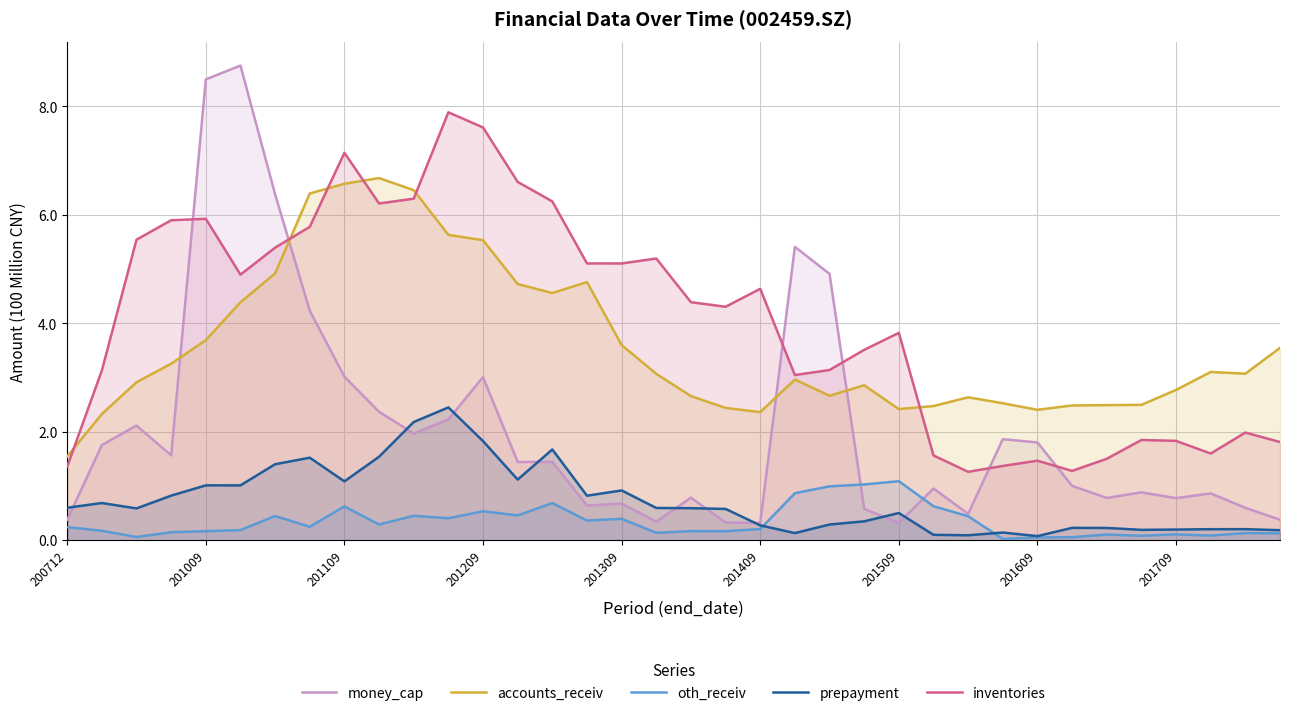

Read the accounts_receiv value at 201409.

2.4